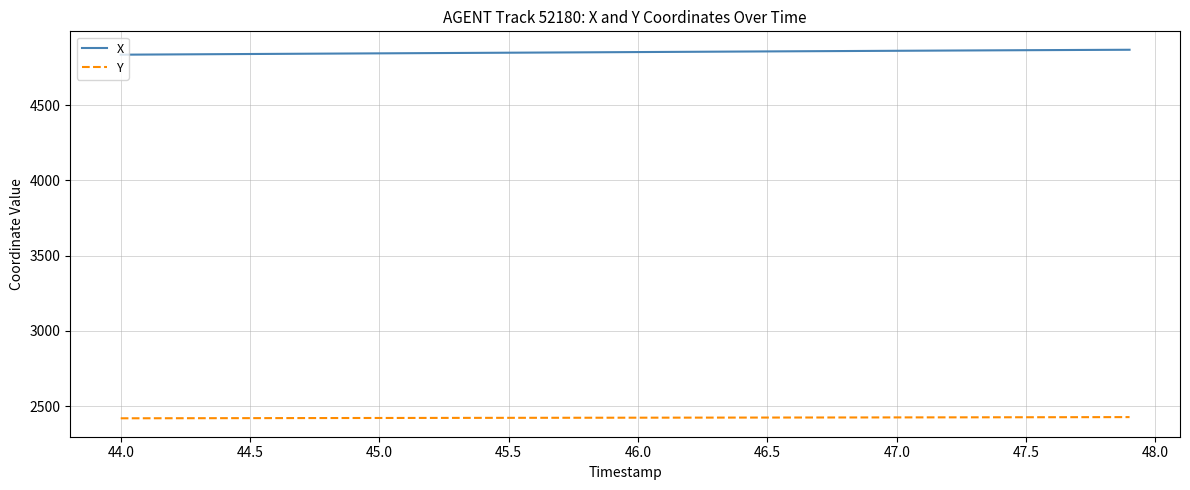

What is the highest value of the X series?

4868.0